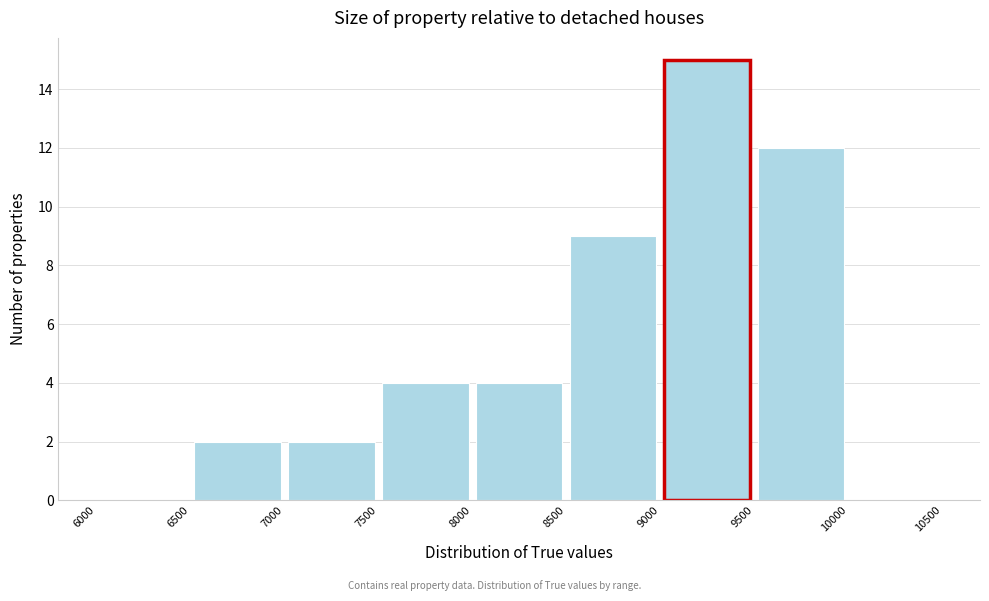

How tall is the bar that spans 8000 to 8500 on the x-axis? The values are not printed on the chart, so give them approximately, as read against the axis.

4